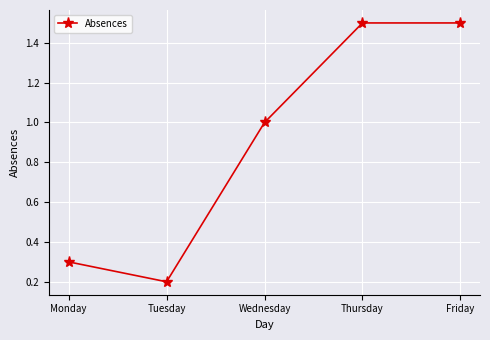

Is it true that the value at Wednesday is 1.0?

True